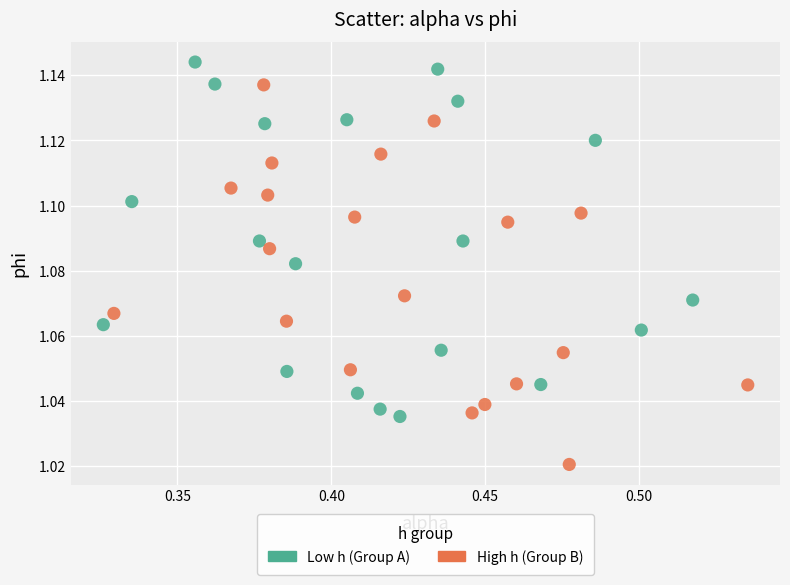

What are all the series names shown in the legend?

Low h (Group A), High h (Group B)